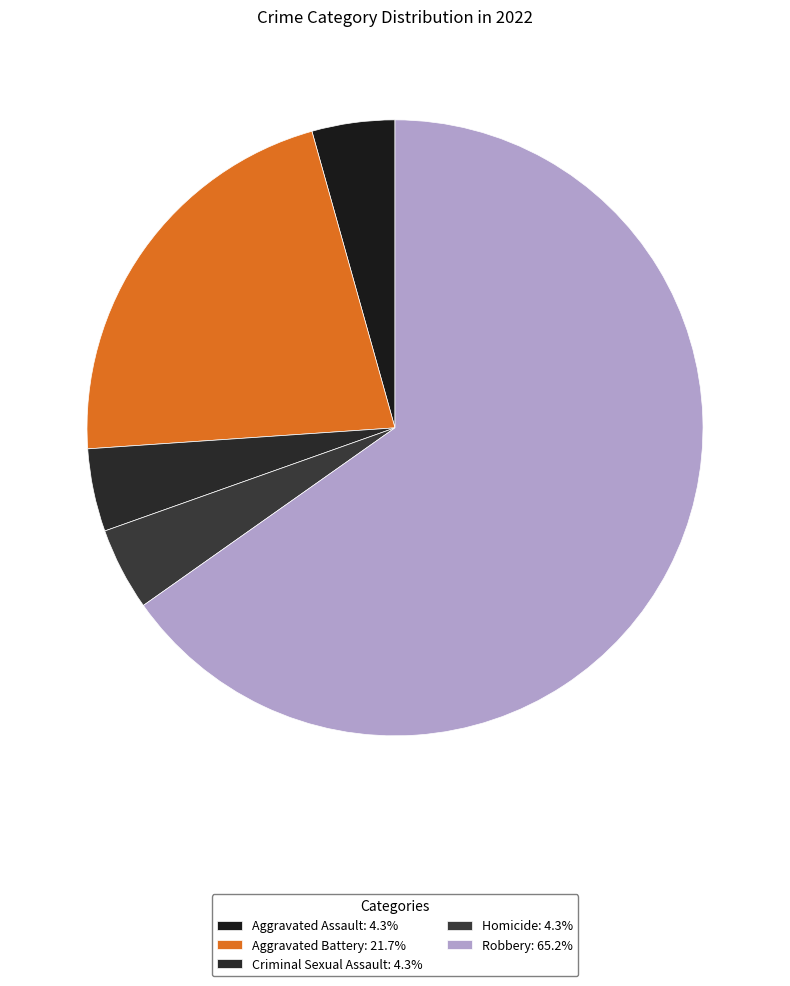

How many slices are in this pie chart?

5